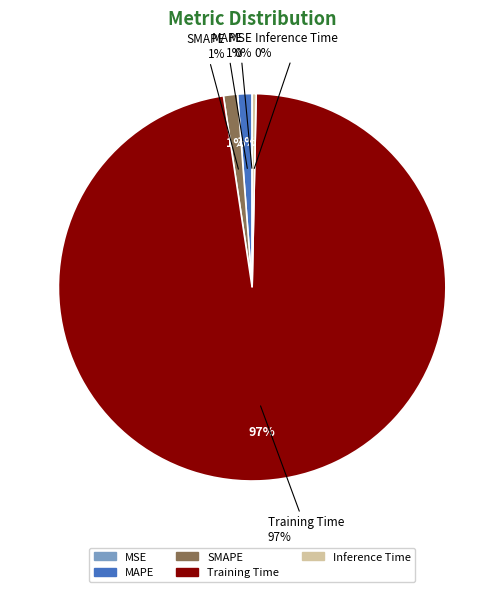

Count the number of slices in the pie.

5